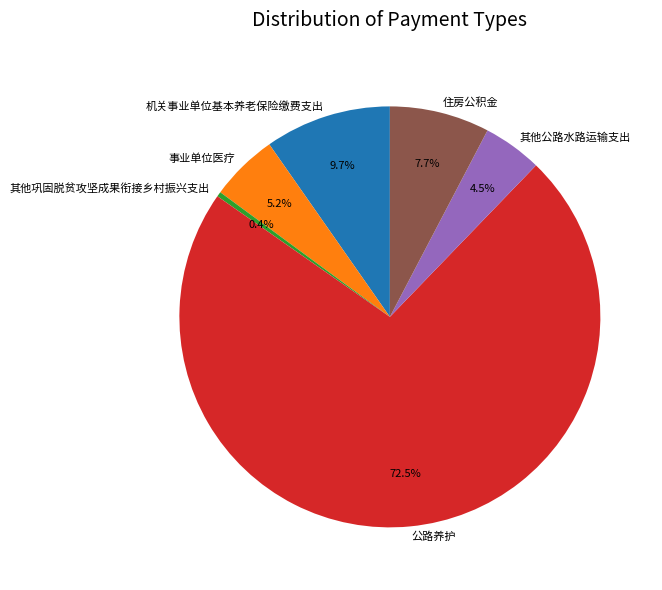

What percentage is the 住房公积金 slice, to the nearest percent?

8%